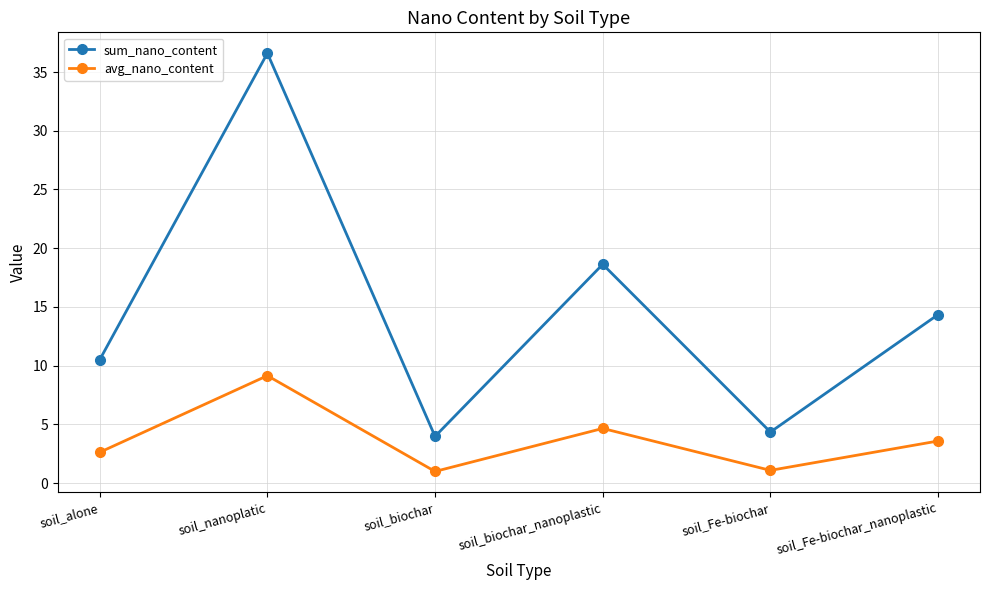

Is it true that sum_nano_content equals 15.4 at soil_alone?

False